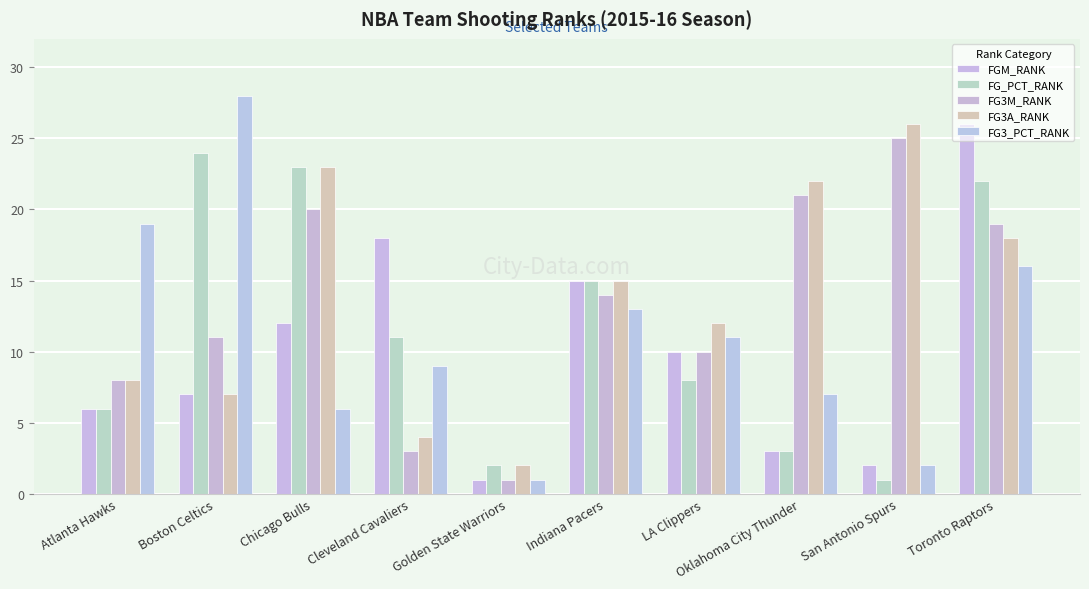

Read the FG3A_RANK value at Golden State Warriors.

2